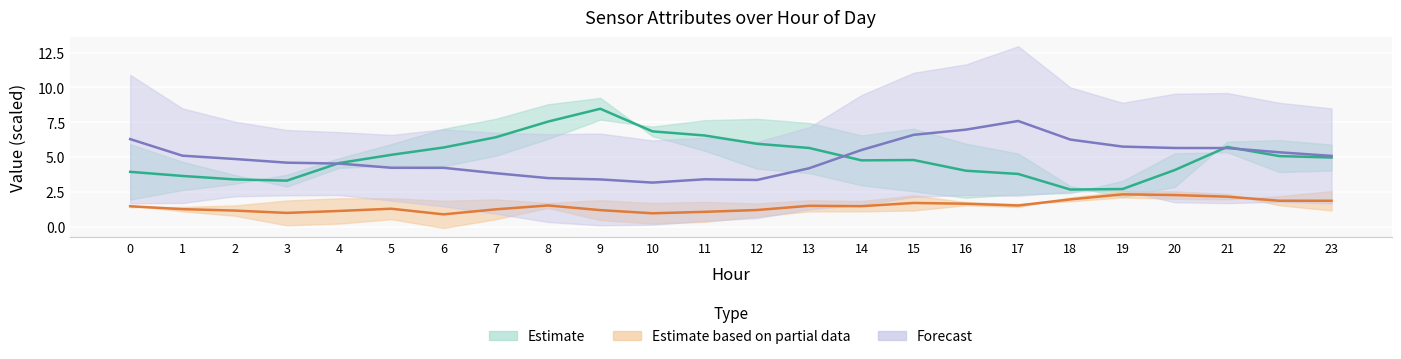

True or false: Estimate partial (ATT13+ATT14 mid) and Forecast (ATT8+ATT11 mid) cross at least once.

False